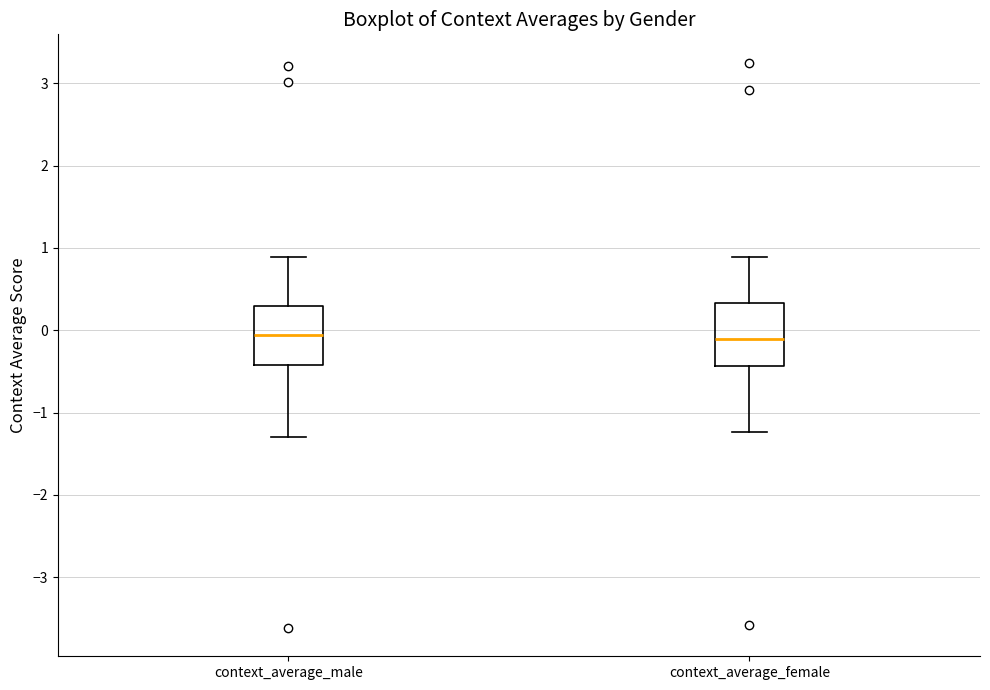

Reading left to right, read every box against the y-axis: the position of its median line, the range the box covers, and the ends of its whiskers. The values are not printed on the chart, so give them approximately, as read against the axis.

context_average_male: median -0.1, box -0.4 to 0.3, whiskers -1.3 to 0.9
context_average_female: median -0.1, box -0.4 to 0.3, whiskers -1.2 to 0.9